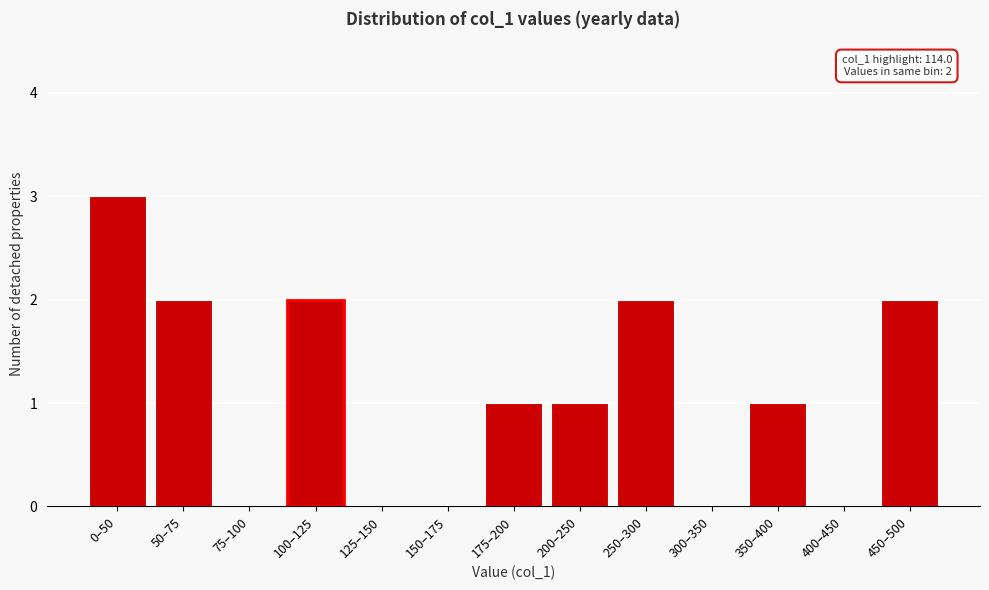

Reading right to left, what are all the values shown in this chart?

450–500=2	400–450=0	350–400=1	300–350=0	250–300=2	200–250=1	175–200=1	150–175=0	125–150=0	100–125=2	75–100=0	50–75=2	0–50=3